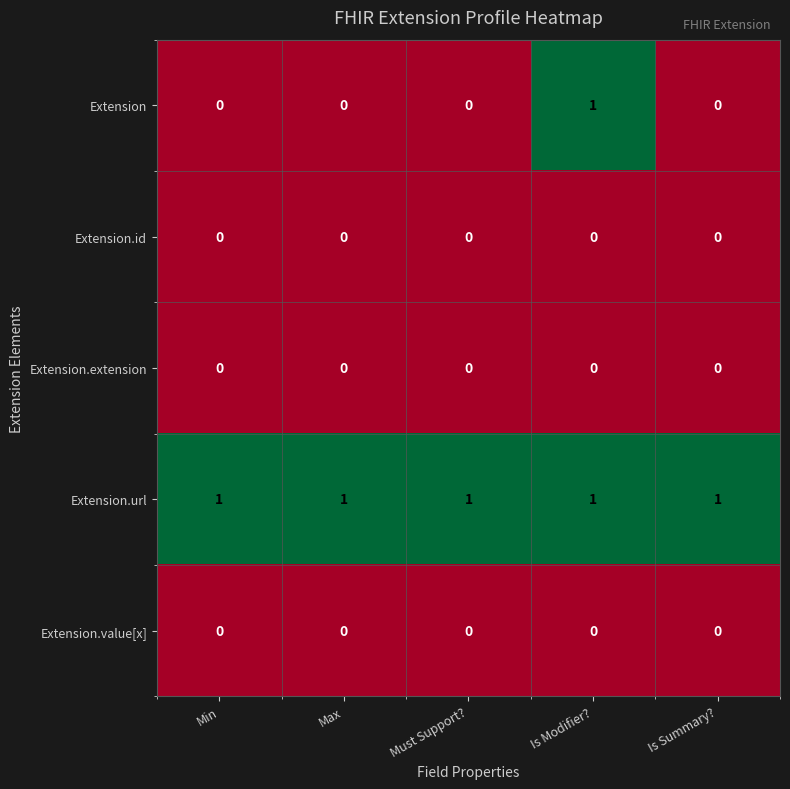

Reading right to left, list all the values displayed in this chart.

Extension: Is Summary?=0	Is Modifier?=1	Must Support?=0	Max=0	Min=0
Extension.id: Is Summary?=0	Is Modifier?=0	Must Support?=0	Max=0	Min=0
Extension.extension: Is Summary?=0	Is Modifier?=0	Must Support?=0	Max=0	Min=0
Extension.url: Is Summary?=1	Is Modifier?=1	Must Support?=1	Max=1	Min=1
Extension.value[x]: Is Summary?=0	Is Modifier?=0	Must Support?=0	Max=0	Min=0